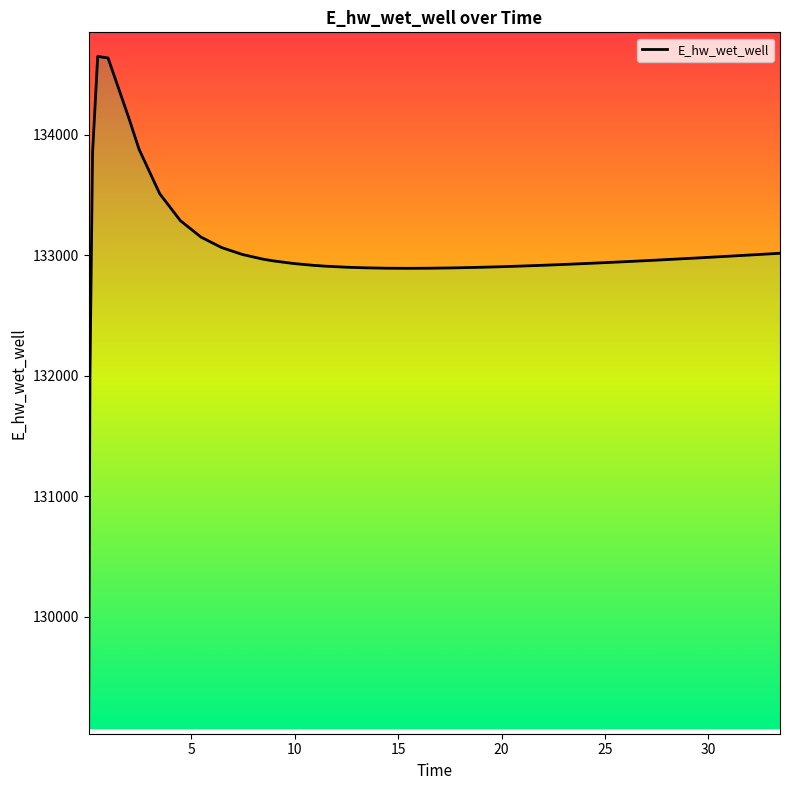

What is the sum of all values?

5320434.7